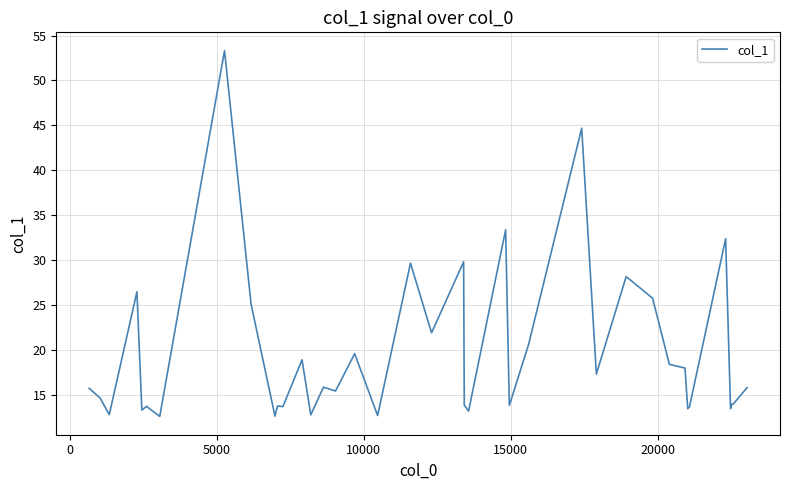

What is the difference between the maximum and minimum values?

40.7